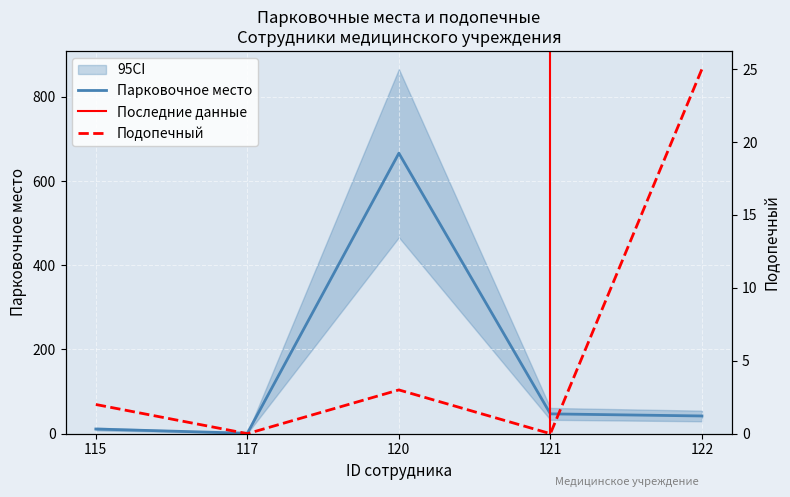

What value does the data have at 115?

11